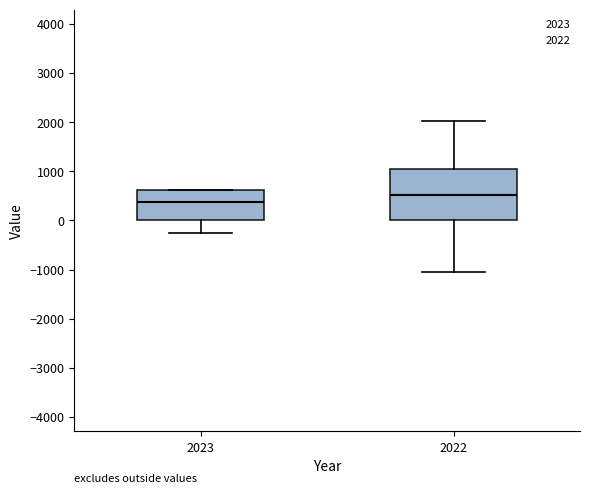

Reading left to right, transcribe this box plot: for each box, give where its median line is, the range the box spans, and where its two whiskers end, as read against the y-axis. The values are not printed on the chart, so give them approximately, as read against the axis.

2023: median 400, box 0 to 600, whiskers -200 to 600
2022: median 500, box 0 to 1100, whiskers -1100 to 2000